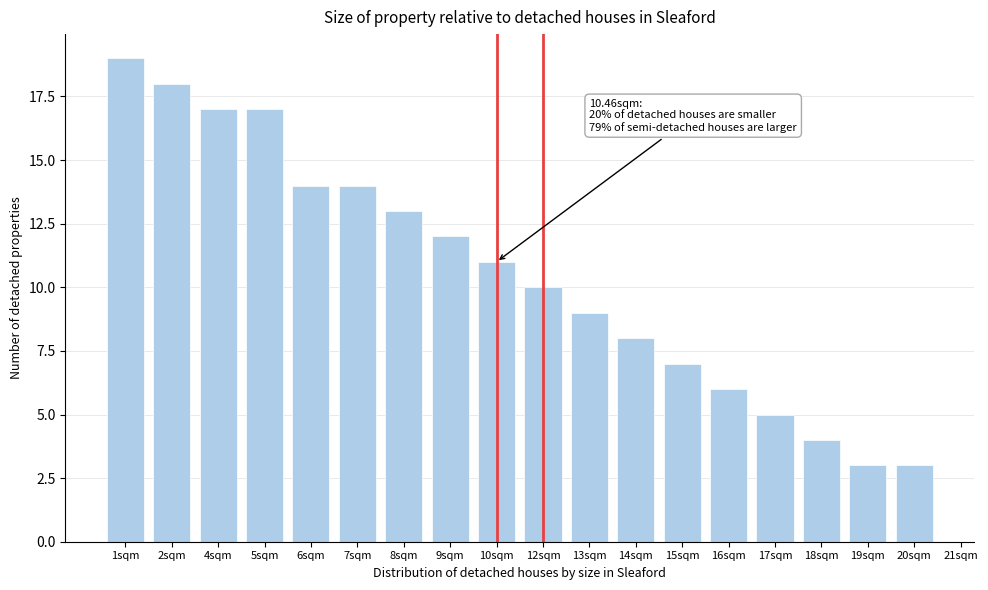

Reading left to right, what are all the values shown in this chart?

19	18	17	17	14	14	13	12	11	10	9	8	7	6	5	4	3	3